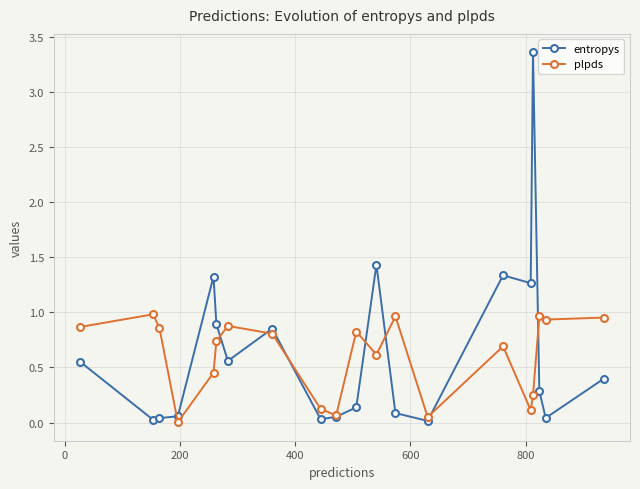

Which series has the largest range (max minus min)?

entropys